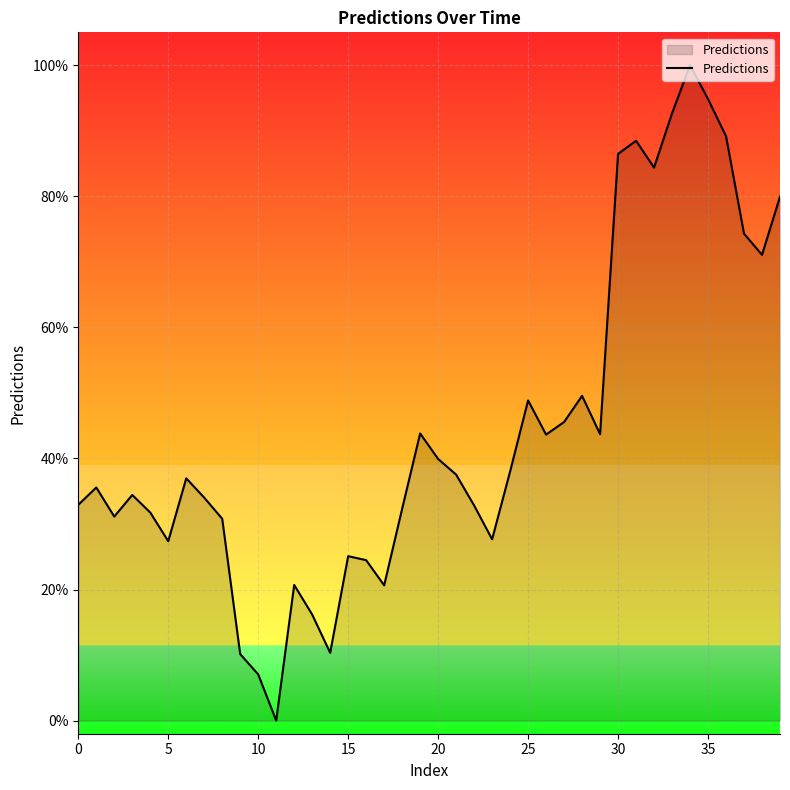

What is the maximum value shown in the chart?

100.0